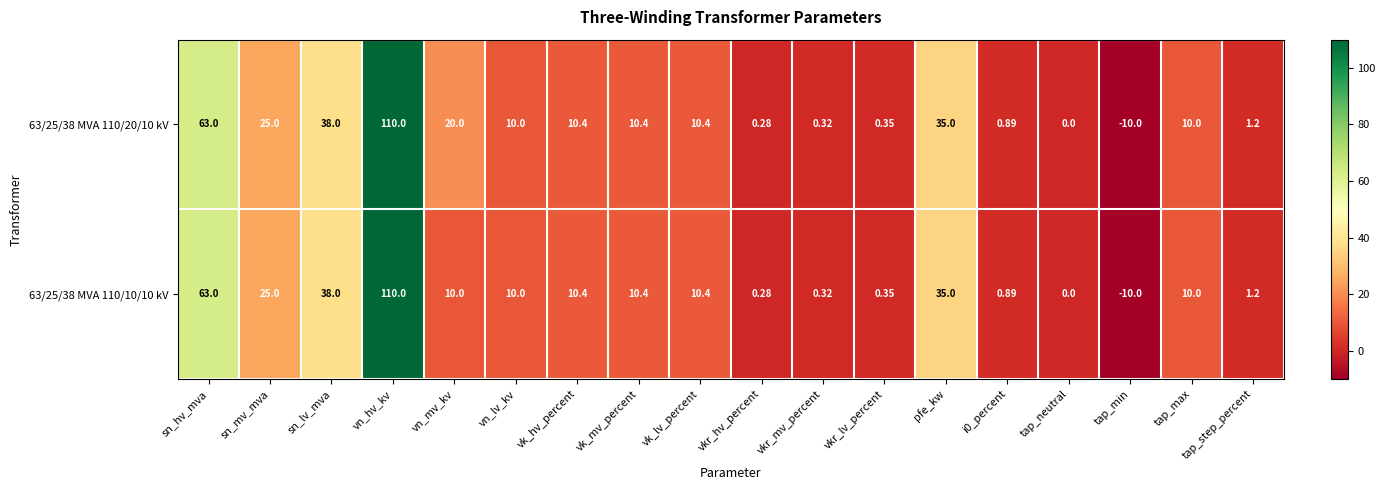

List the series in order of their overall mean, lowest first.

63/25/38 MVA 110/10/10 kV, 63/25/38 MVA 110/20/10 kV